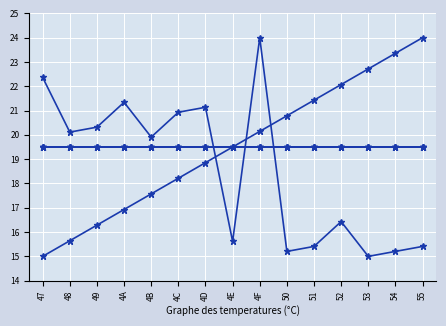

Is this an area chart (filled region under the line)?

No